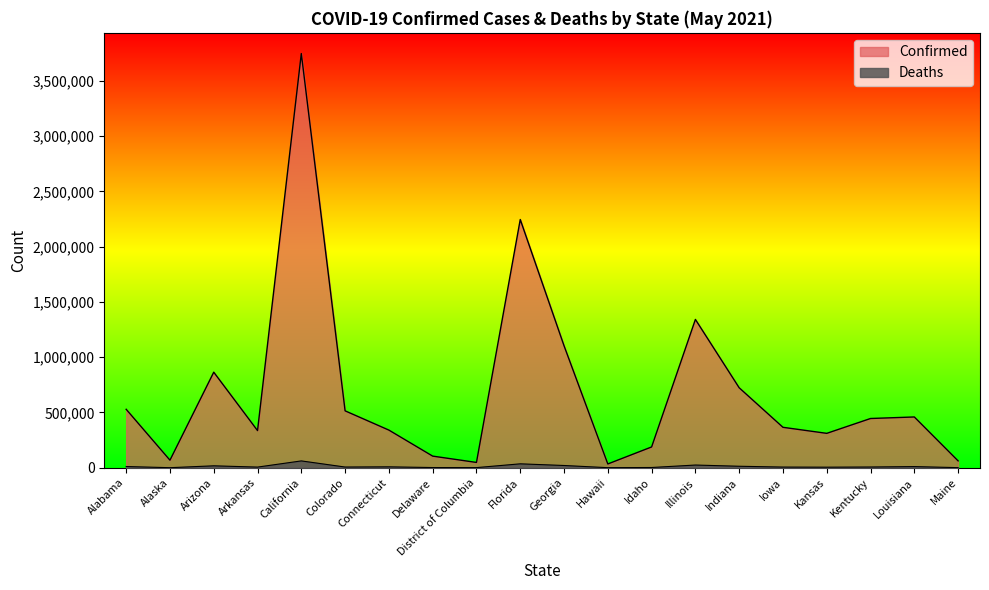

Which series has the widest spread of values?

Confirmed